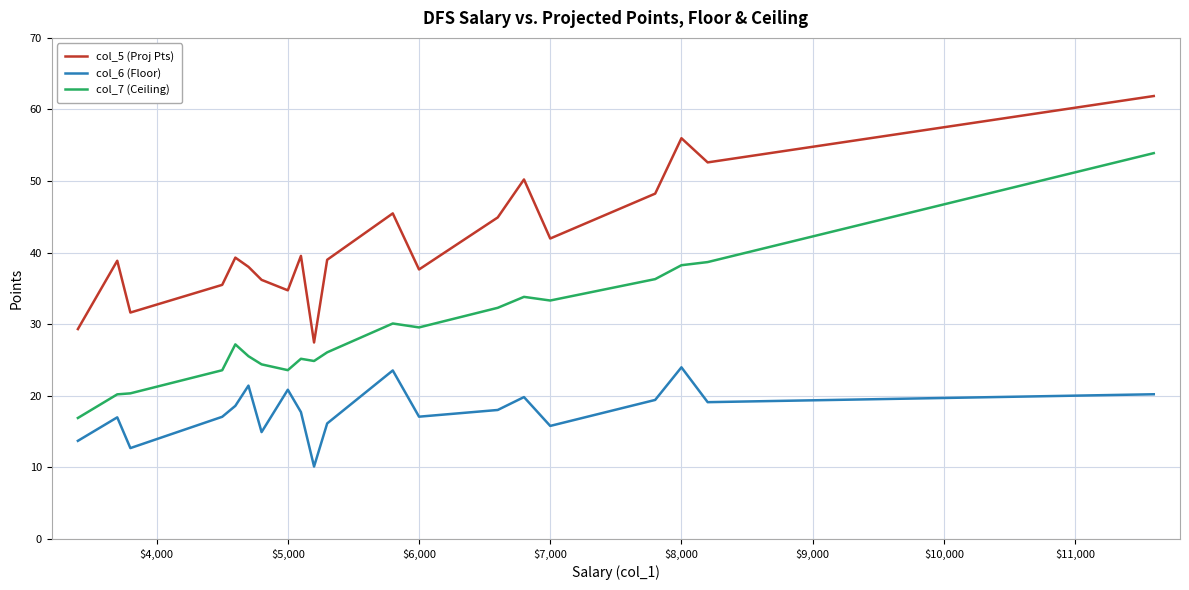

Which series has the largest total across all categories?

col_5 (Proj Pts)